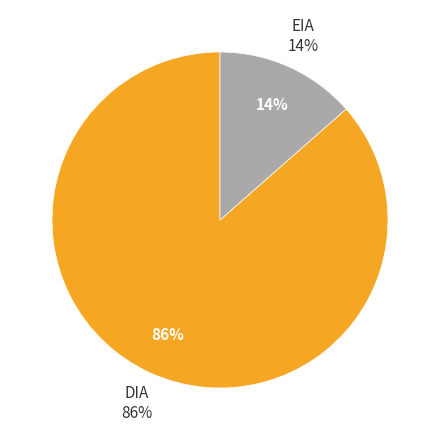

To the nearest percent, what portion does DIA represent?

86%